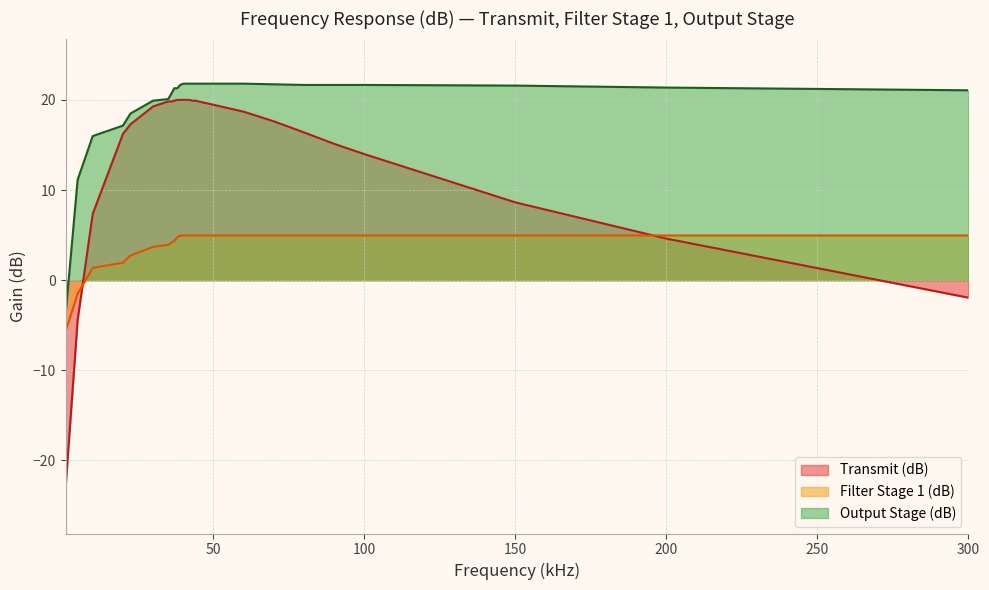

Which series has the largest total across all categories?

Output Stage (dB)